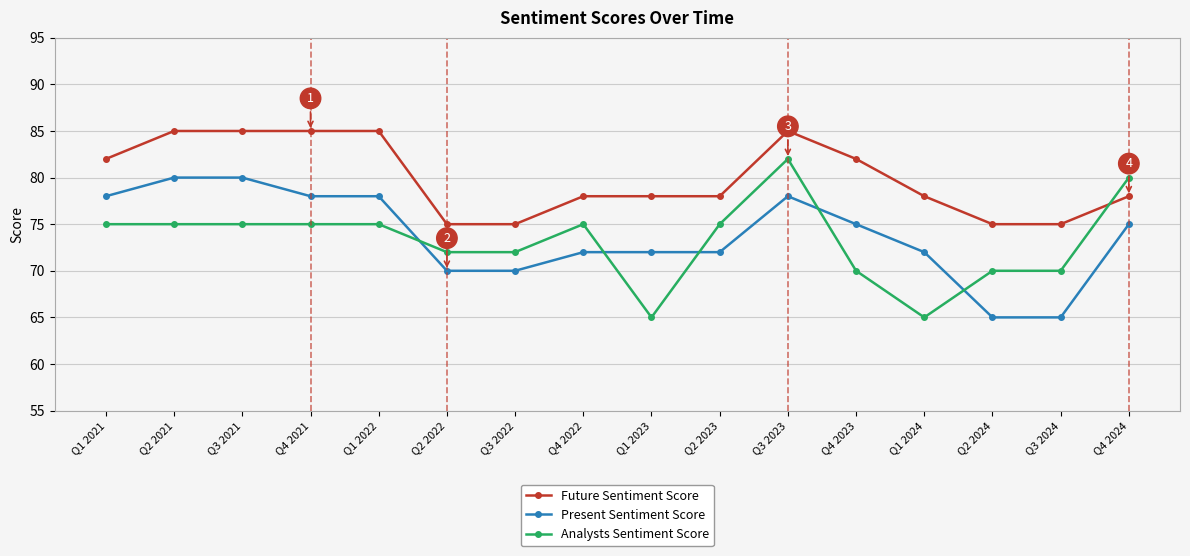

How many Analysts Sentiment Score values are between 70 and 75?

12